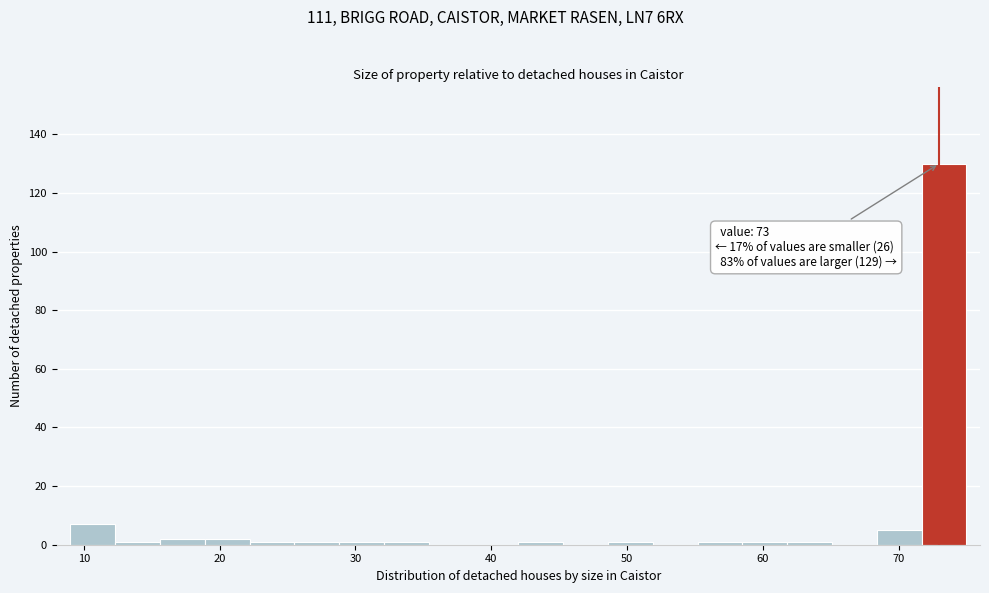

Around what value on the x-axis is the tallest bar? Give the approximate position of its centre, as read against the axis.

73